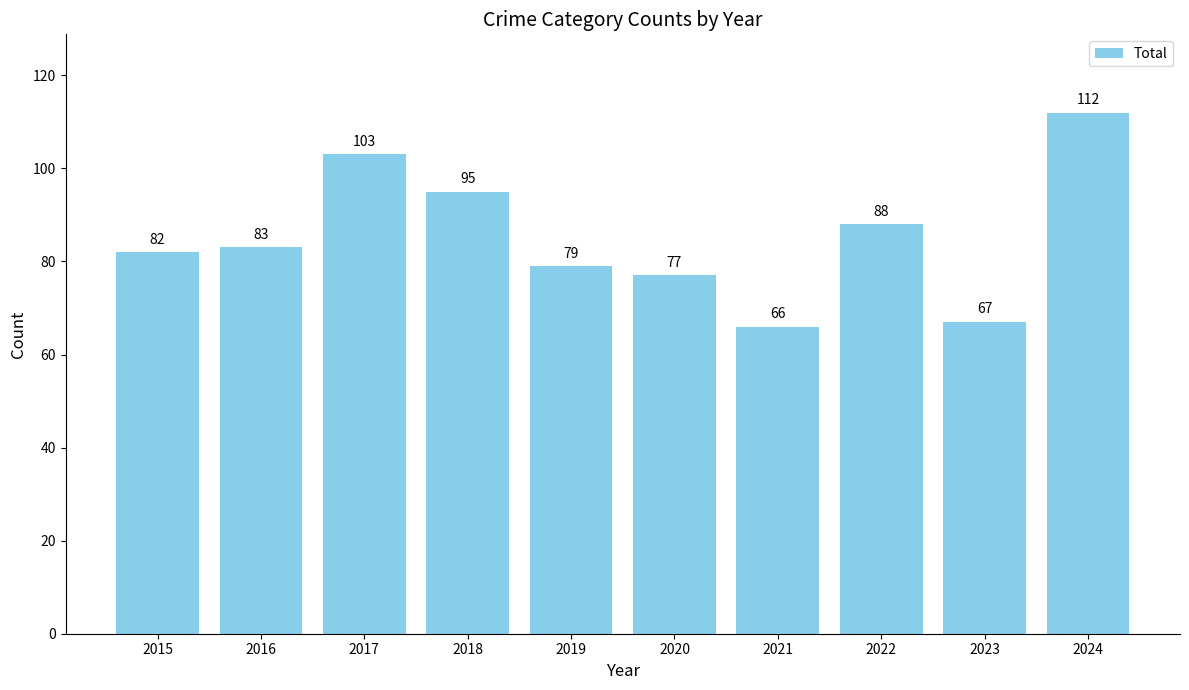

Read the value at 2020, to the nearest 10.

80